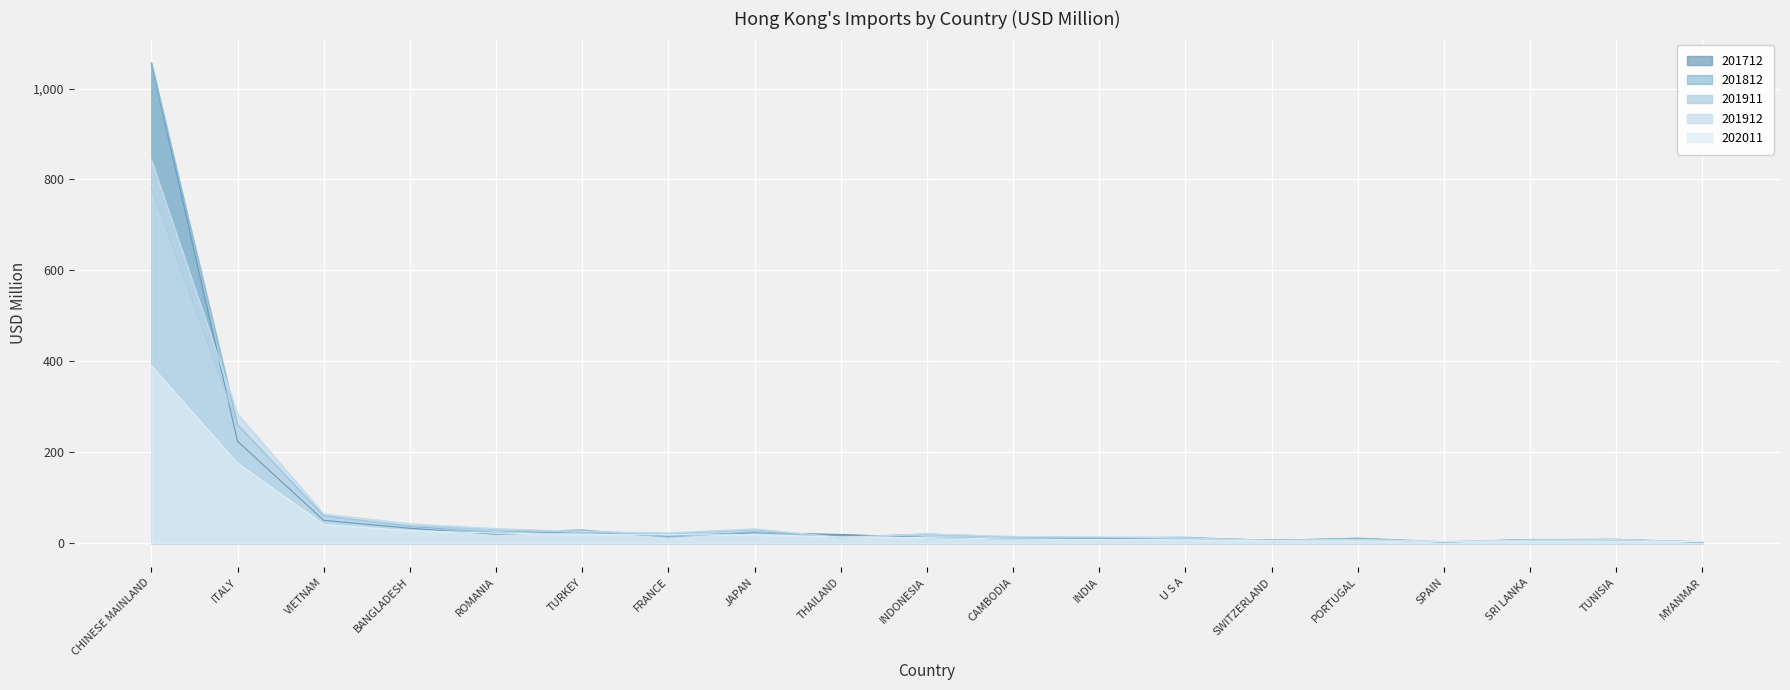

Reading left to right, transcribe all the data shown in this chart.

201712: 1055.6	224.3	50.3	32.8	19.7	24.7	15.2	23.2	19.1	12.6	8.9	9.8	11.2	6.9	9.6	2.6	7.6	8.4	1.9
201812: 1057.1	260.7	60.4	36.7	23.8	29.3	13.4	24.7	13.3	20.3	13.6	12.3	13.1	5.7	11.4	3.0	8.2	8.2	2.9
201911: 782.2	260.2	58.6	38.4	29.4	23.1	20.6	29.1	11.6	18.7	13.4	12.1	10.2	5.7	7.7	2.8	6.5	7.4	3.0
201912: 843.4	284.9	64.4	42.7	32.1	25.8	22.7	31.6	12.6	20.3	14.8	13.8	11.6	6.4	8.4	3.4	7.0	8.1	3.1
202011: 390.2	176.1	41.3	27.6	22.2	19.0	18.4	18.3	13.6	12.3	9.0	8.0	7.0	5.2	4.8	4.3	4.3	4.1	3.6